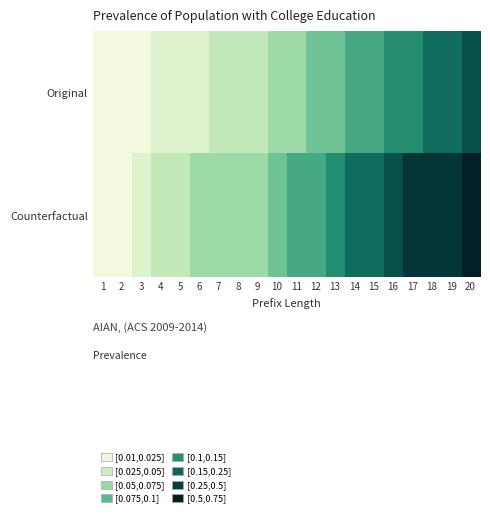

Reading left to right, extract all data points from this chart.

Original: 1=0.1	2=0.1	3=0.1	4=0.2	5=0.2	6=0.2	7=0.3	8=0.3	9=0.3	10=0.4	11=0.4	12=0.5	13=0.5	14=0.5	15=0.5	16=0.6	17=0.6	18=0.7	19=0.7	20=0.8
Counterfactual: 1=0.1	2=0.1	3=0.2	4=0.3	5=0.3	6=0.4	7=0.4	8=0.4	9=0.4	10=0.5	11=0.5	12=0.5	13=0.6	14=0.7	15=0.7	16=0.8	17=0.9	18=0.9	19=0.9	20=1.0